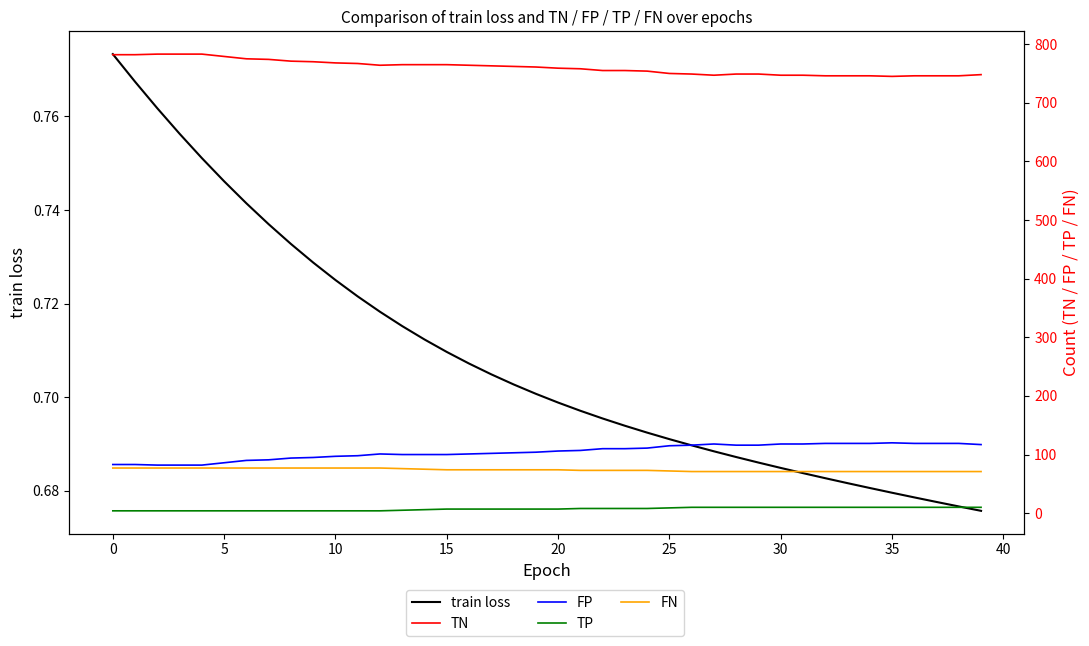

What is the difference between the maximum and minimum values in the TN series?

38.0